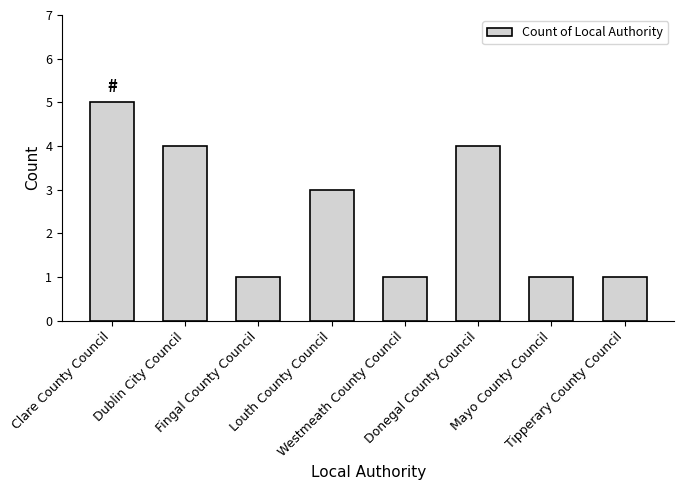

True or false: the data shows 5 at Clare County Council.

True